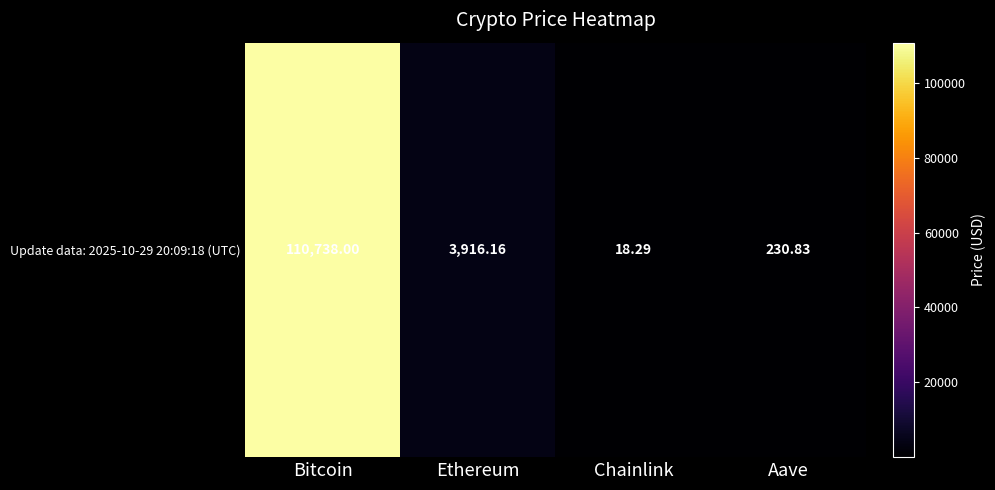

What is the change in value from Ethereum to Chainlink?

-3897.9